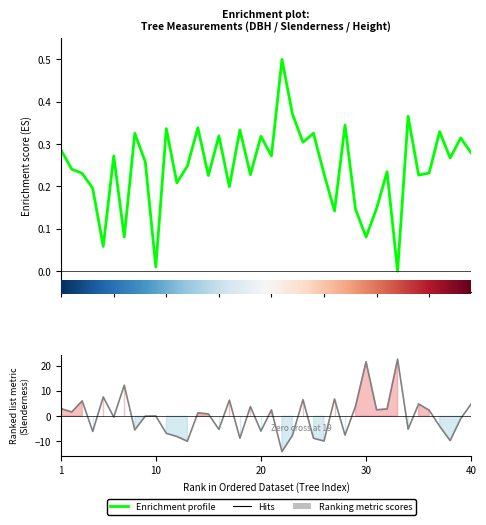

What is the difference between the maximum and minimum values in the dbh series?

0.5